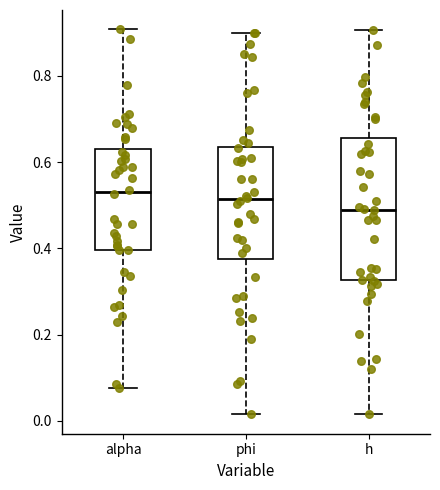

Where is the lower edge of the box for h on the y-axis? The values are not printed on the chart, so give them approximately, as read against the axis.

0.32